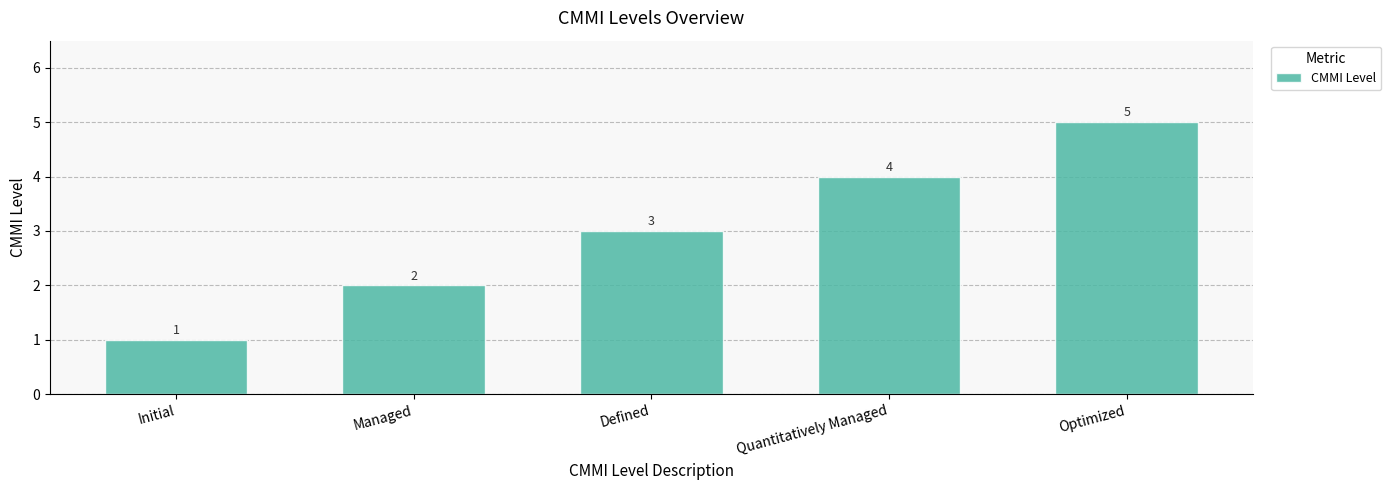

List the labels in order of value, smallest first.

Initial, Managed, Defined, Quantitatively Managed, Optimized